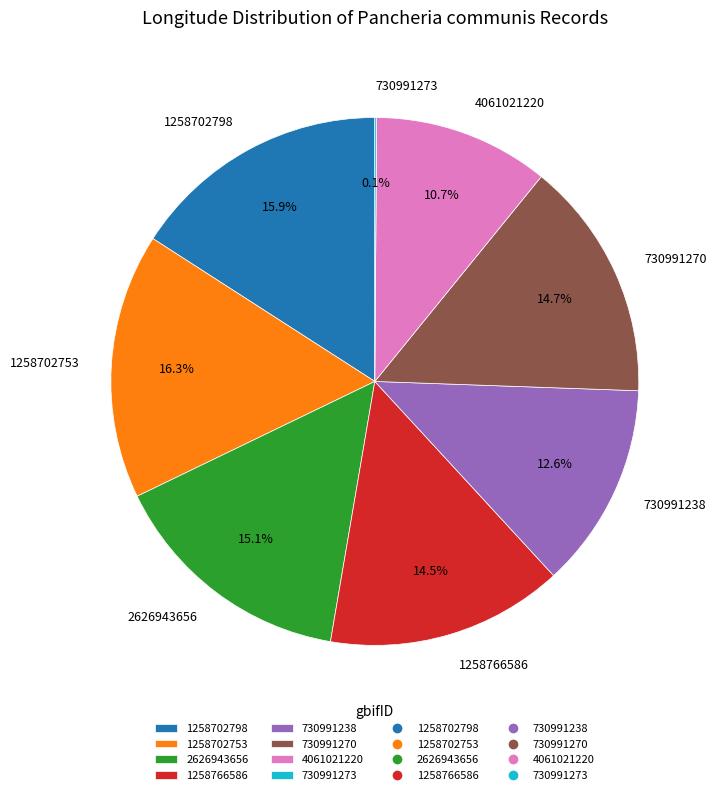

Is there any slice that represents more than half of the pie?

No